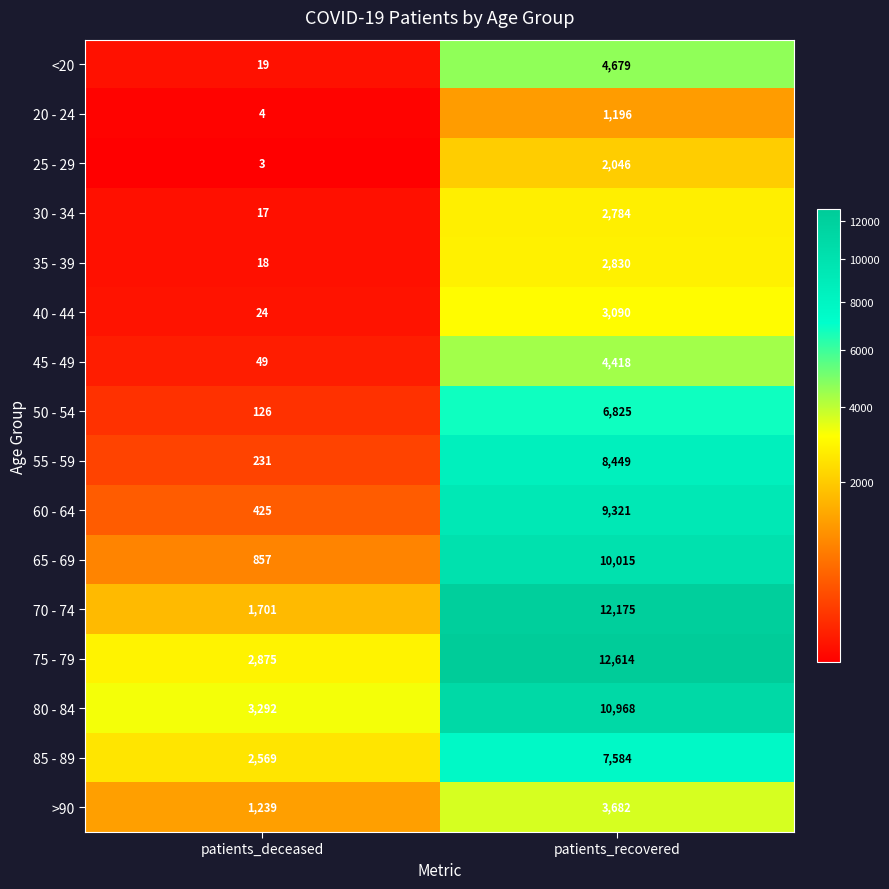

At which category is the sum across all series the highest?

patients_recovered